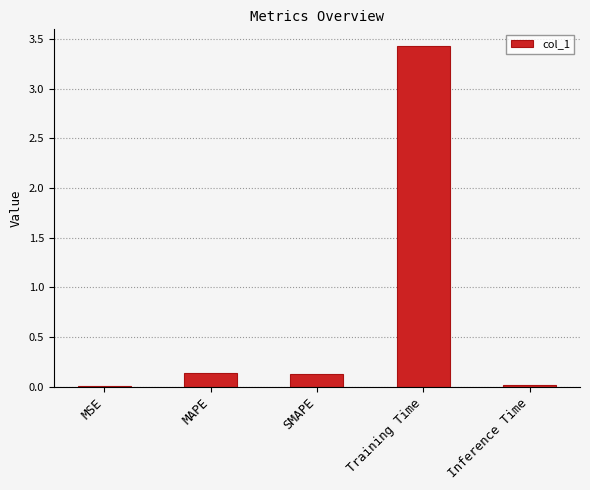

The chart shows a value of 4.8 at Training Time. True or false?

False